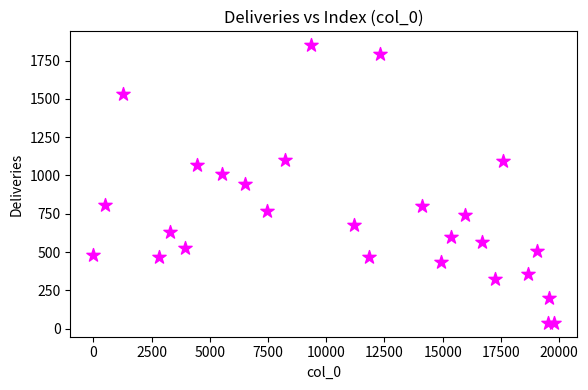

What is the range of Y values (max minus min)?

1812